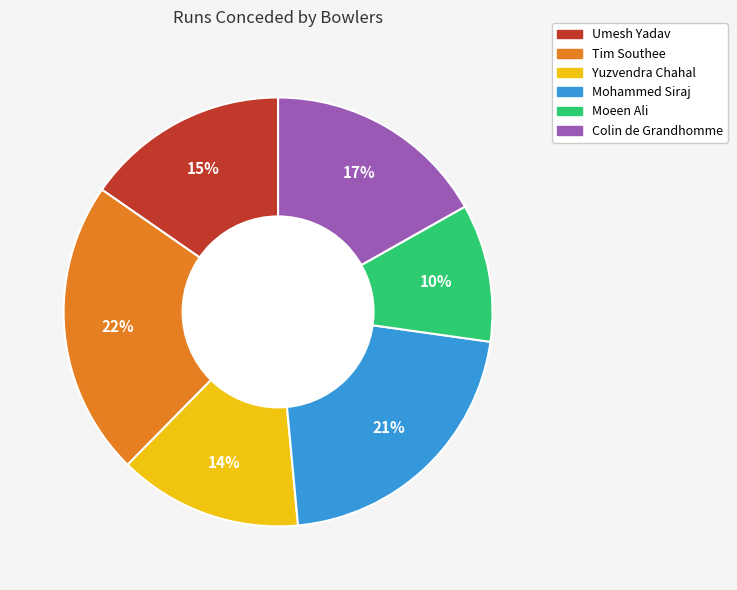

Do Umesh Yadav and Moeen Ali together represent more than half of the pie?

No